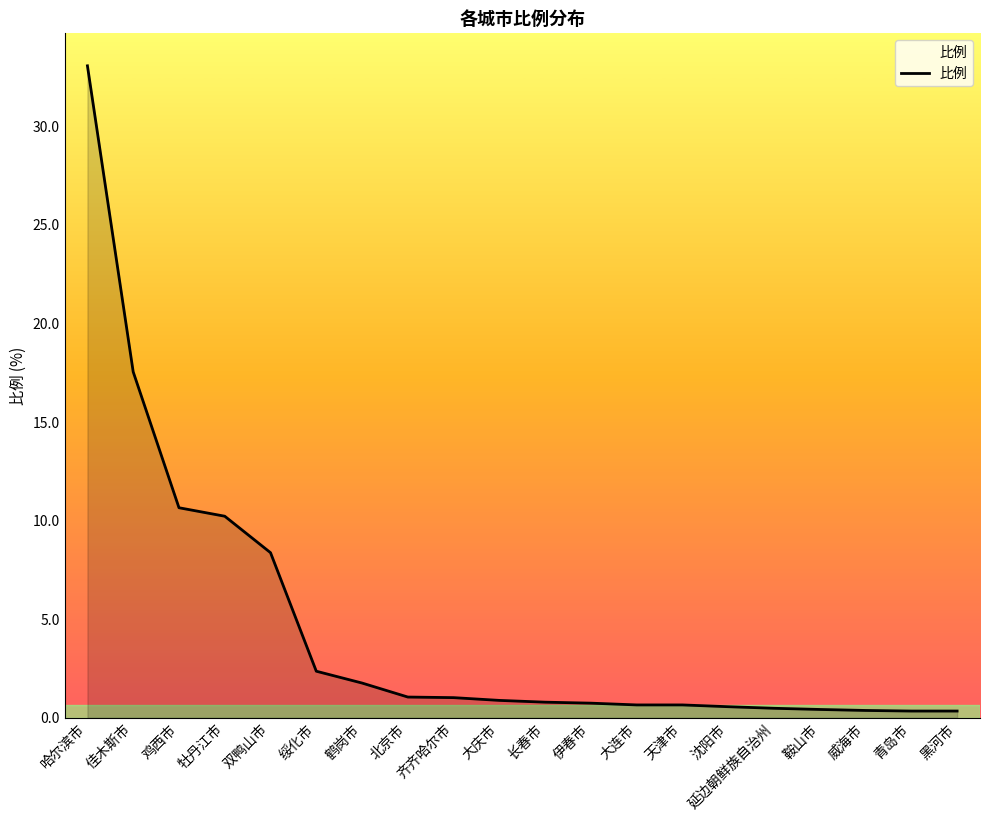

What is the difference between the values at 鸡西市 and 绥化市?

8.3